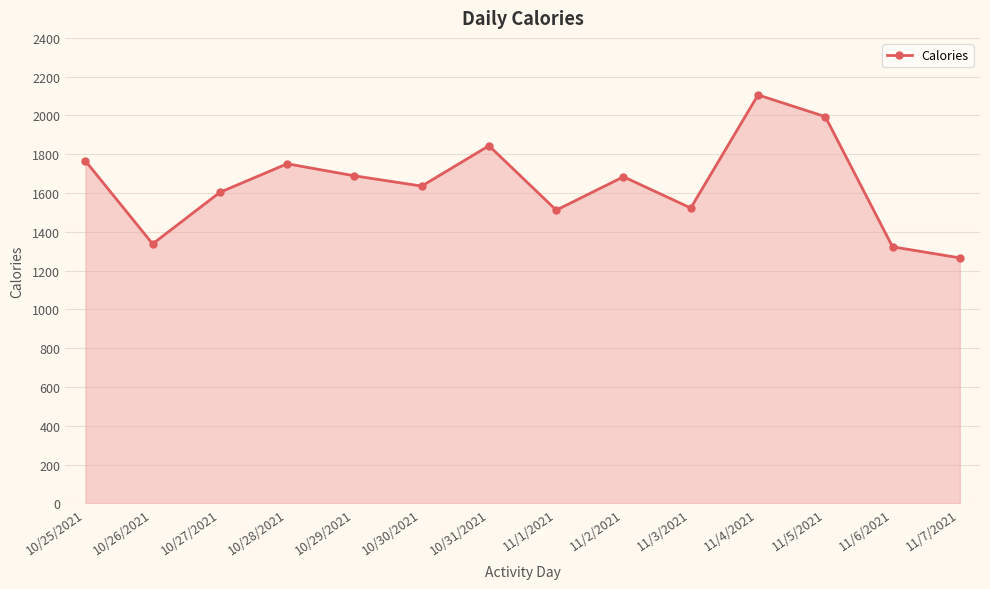

Which label corresponds to the smallest value in the chart?

11/7/2021